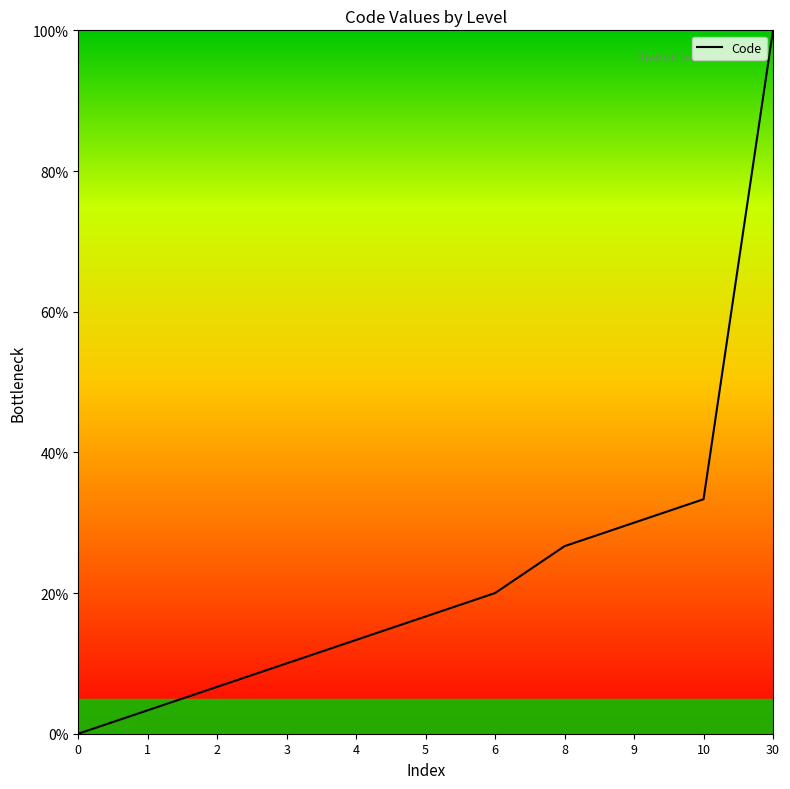

True or false: the data shows 20.0 at 6.

True